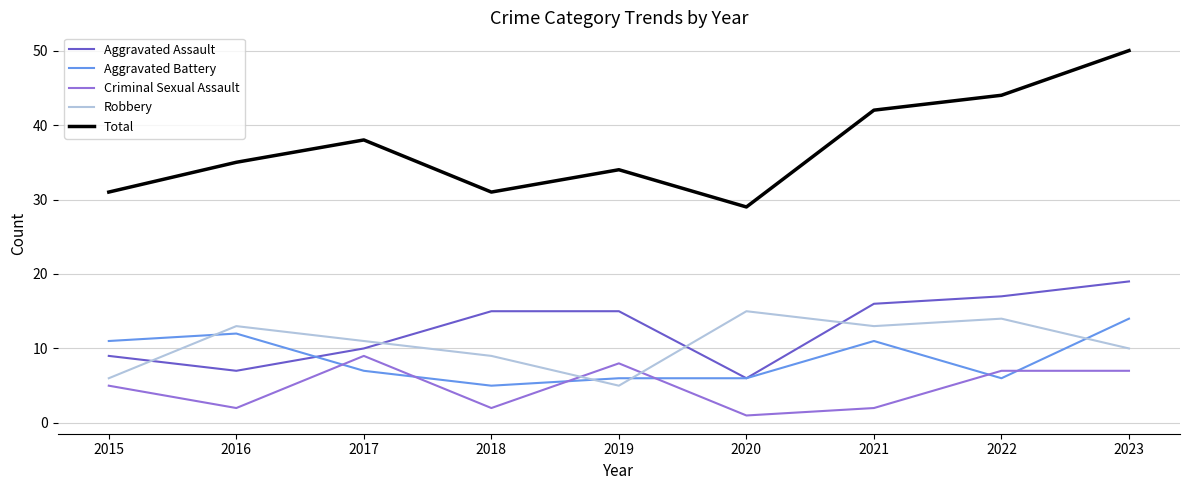

Where is Robbery nearest to the value 10?

2023